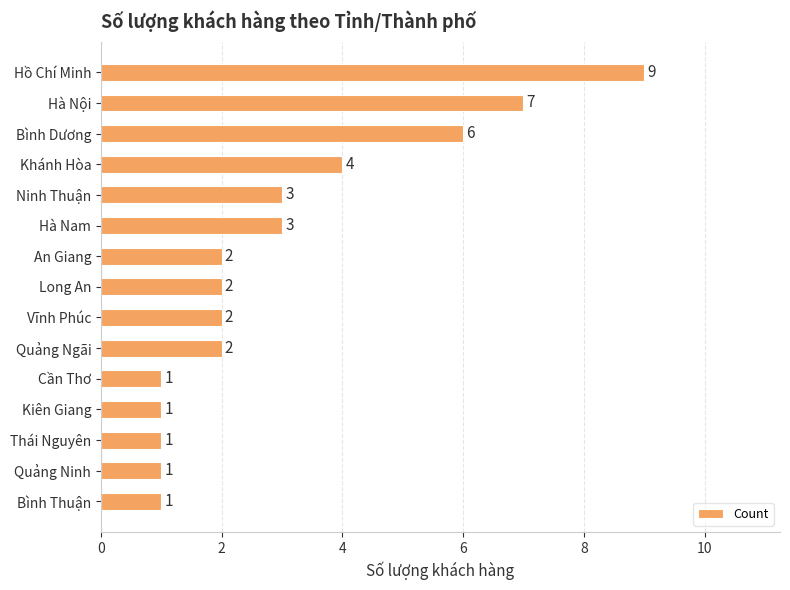

Reading top to bottom, what are all the values shown in this chart?

Hồ Chí Minh=9	Hà Nội=7	Bình Dương=6	Khánh Hòa=4	Ninh Thuận=3	Hà Nam=3	An Giang=2	Long An=2	Vĩnh Phúc=2	Quảng Ngãi=2	Cần Thơ=1	Kiên Giang=1	Thái Nguyên=1	Quảng Ninh=1	Bình Thuận=1